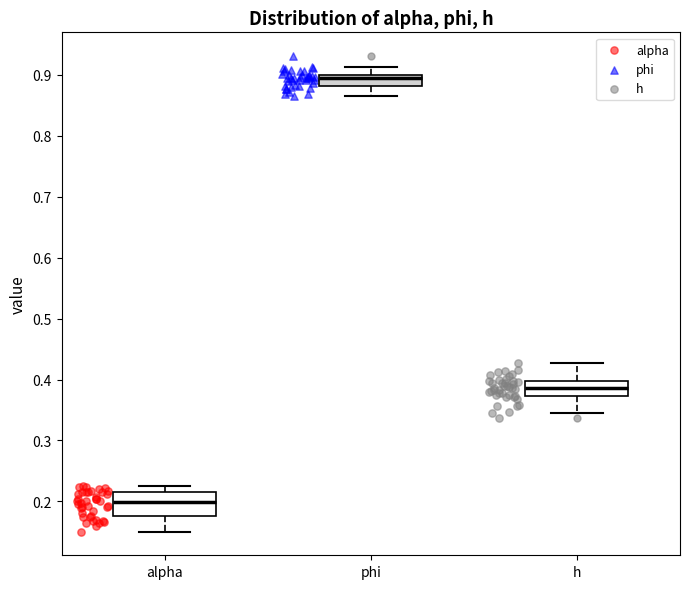

Reading left to right, transcribe this box plot: for each box, give where its median line is, the range the box spans, and where its two whiskers end, as read against the y-axis. The values are not printed on the chart, so give them approximately, as read against the axis.

alpha: median 0.20, box 0.18 to 0.22, whiskers 0.15 to 0.23
phi: median 0.89, box 0.88 to 0.90, whiskers 0.87 to 0.91
h: median 0.39, box 0.37 to 0.40, whiskers 0.34 to 0.43